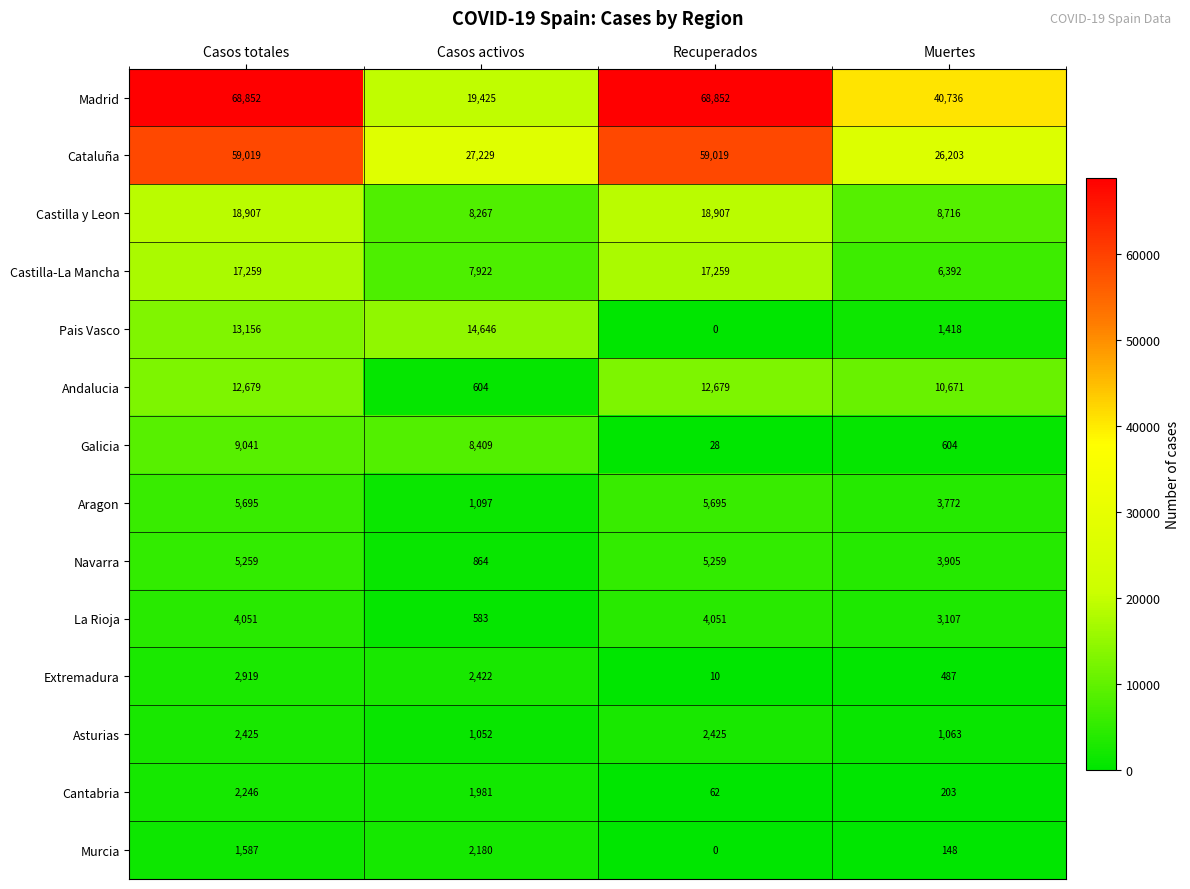

The Navarra series shows 864 at Casos activos. True or false?

True